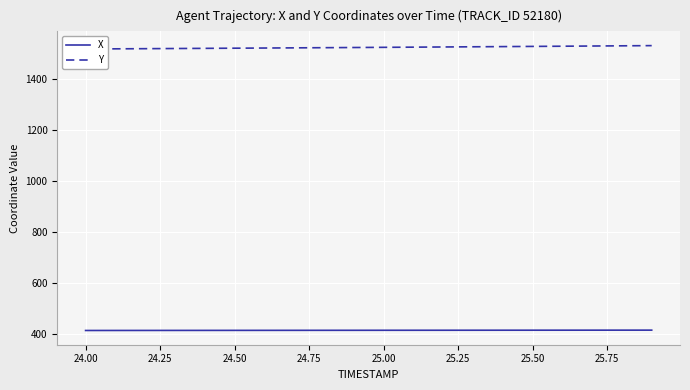

What is the total value across all series at 24.25?

1932.4